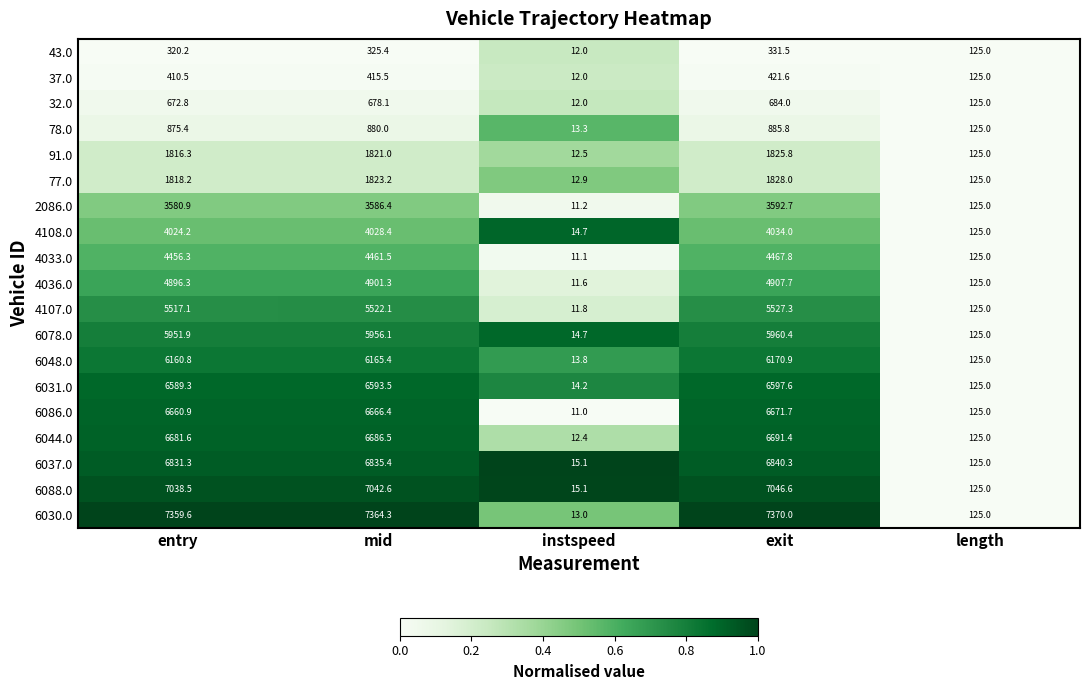

Which category has the lowest value across all series?

instspeed